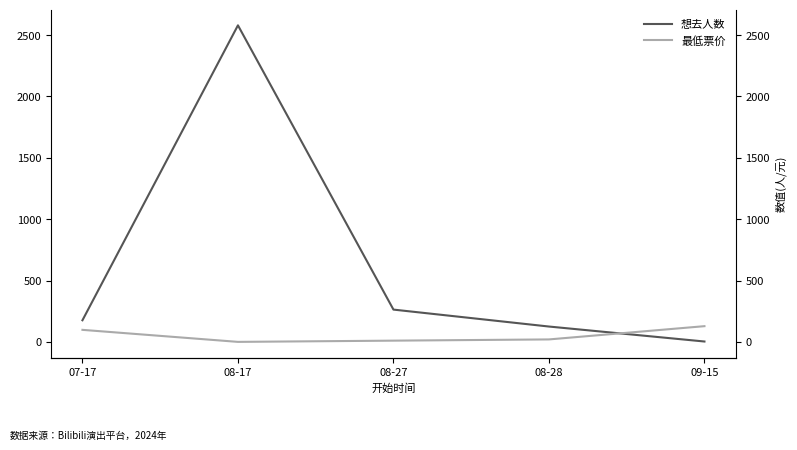

What position from the left is 08-17?

2